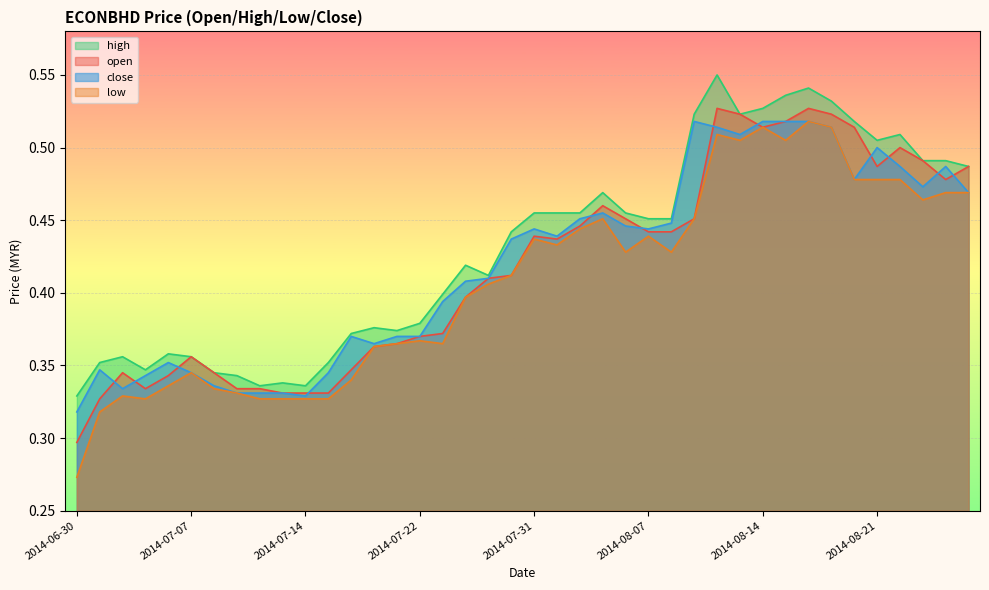

What are all the series names shown in the legend?

high, open, close, low